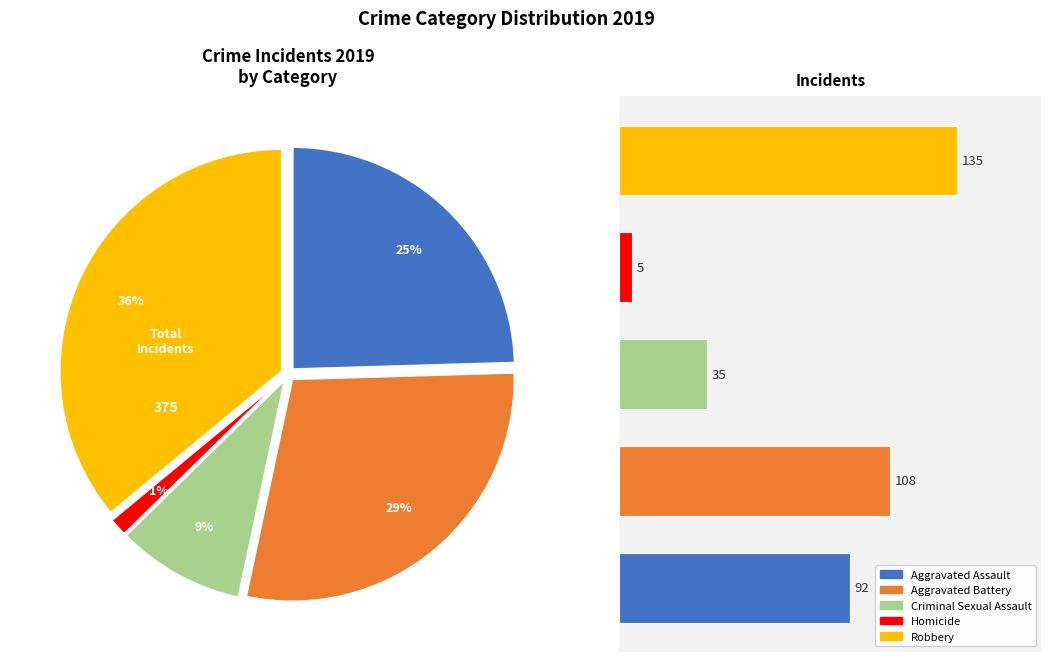

Count the number of slices in the pie.

5